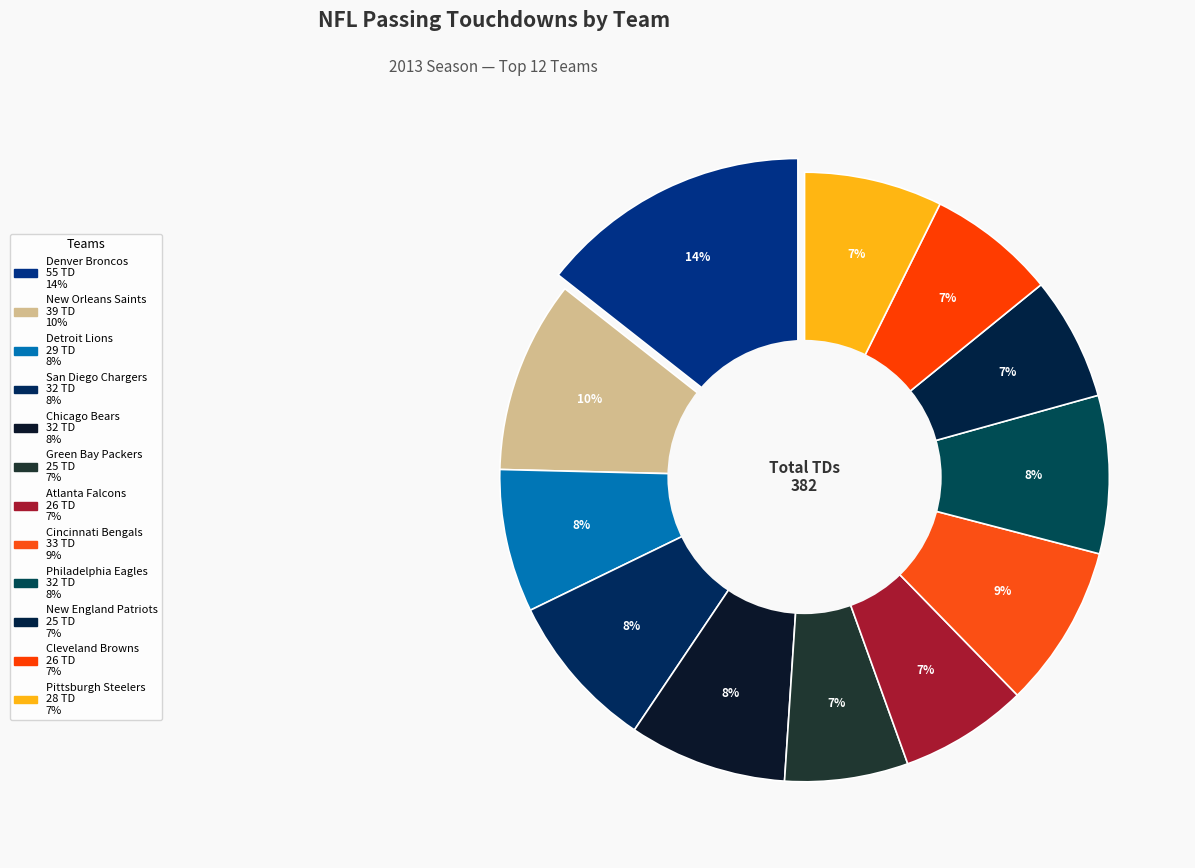

To the nearest percent, what is the average slice percentage?

8%